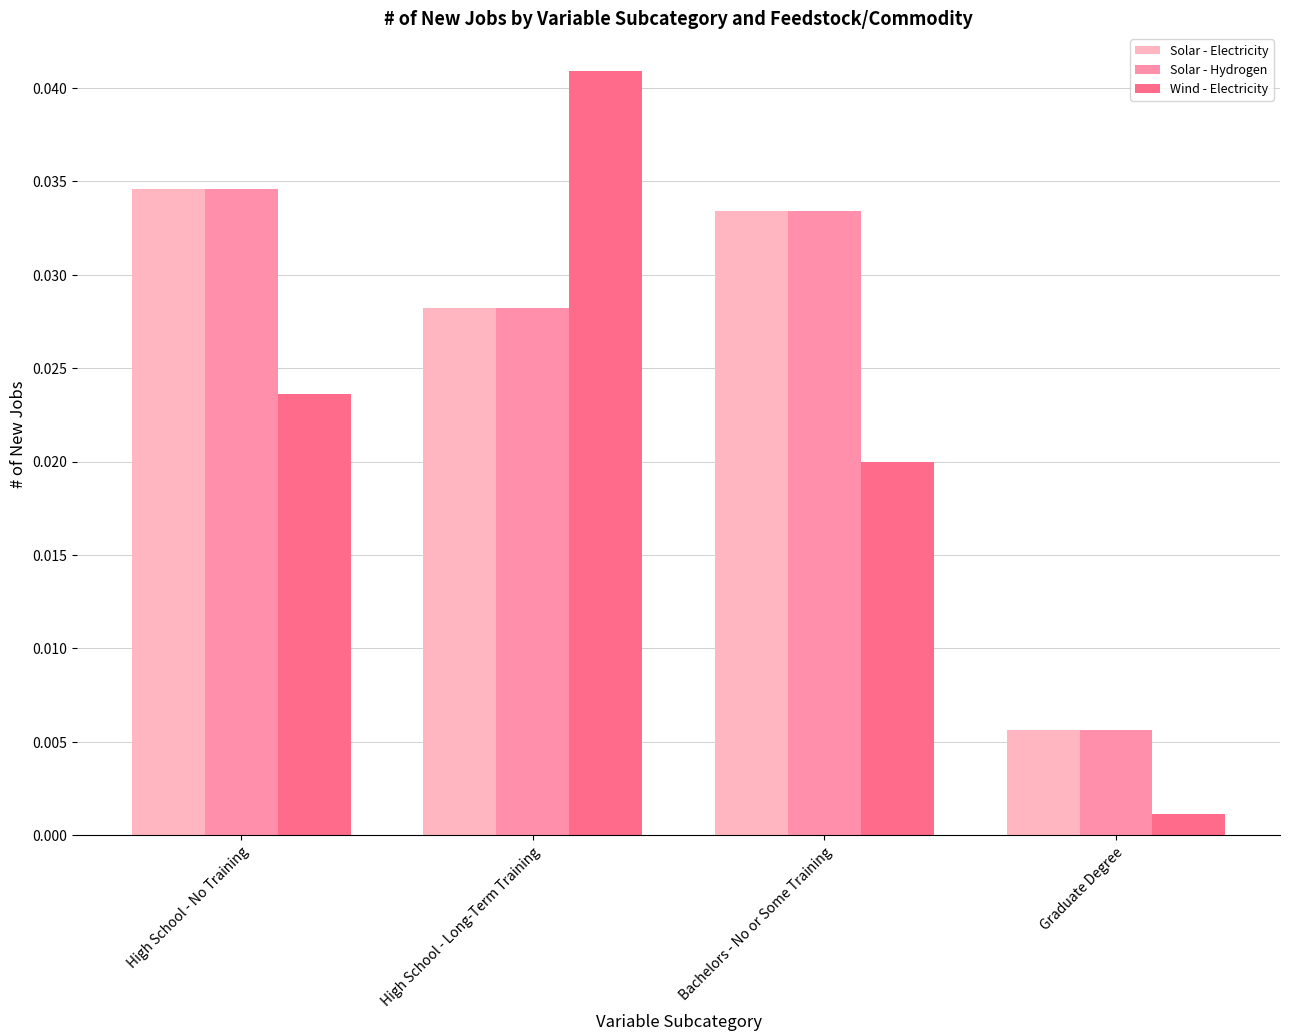

At which category is the sum across all series the highest?

High School - Long-Term Training